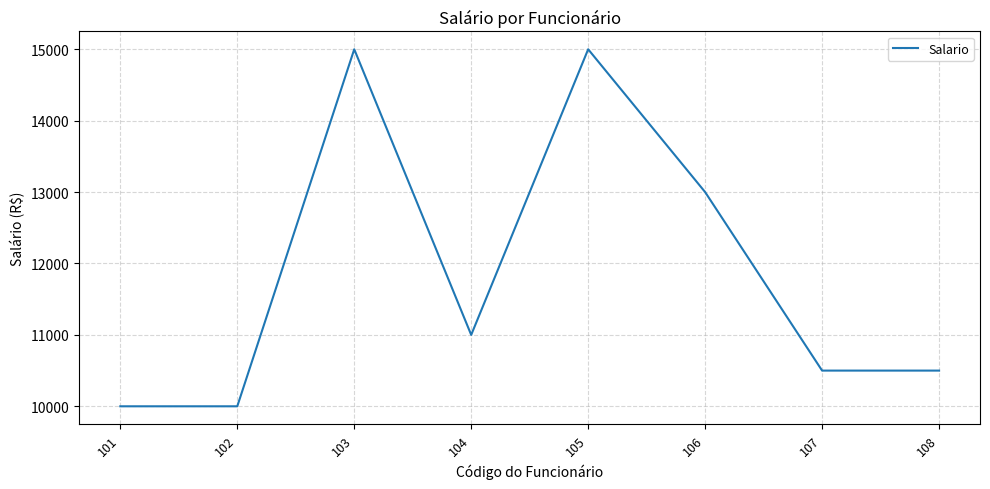

Where does the data first go above 11000?

103